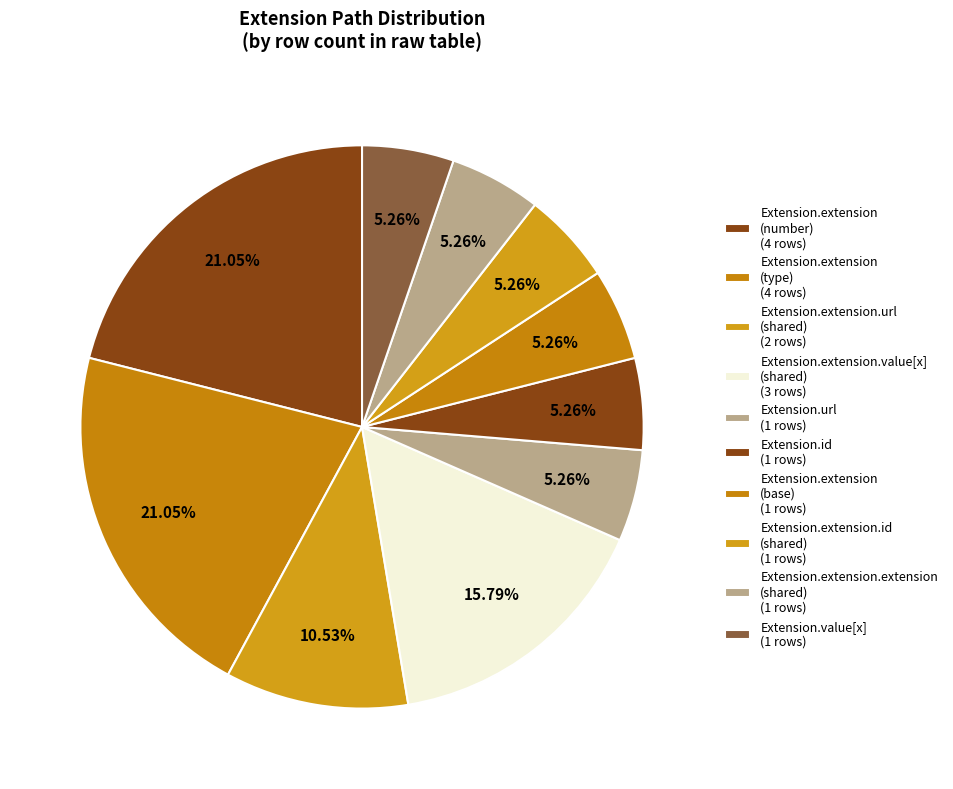

How many segments does this pie chart have?

10